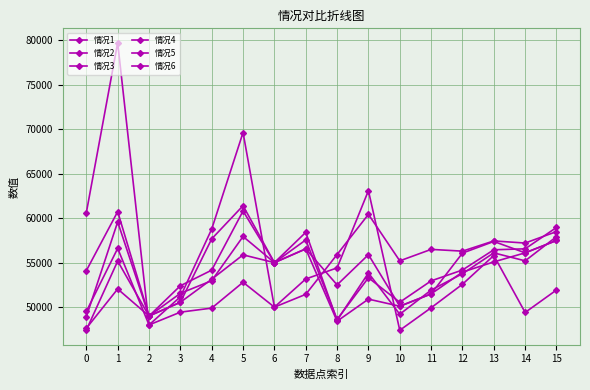

Reading left to right, extract all data points from this chart.

情况1: 0=47620	1=52040	2=49000	3=50545	4=53134	5=55874	6=55000	7=56545	8=48420	9=50900	10=50100	11=51486	12=53934	13=55083	14=56100	15=57486
情况2: 0=48922	1=59573	2=49000	3=52400	4=54154	5=60802	6=55000	7=58400	8=48522	9=53837	10=49200	11=51918	12=53754	13=56096	14=55200	15=57918
情况3: 0=54100	1=60728	2=49000	3=50545	4=57670	5=61394	6=55000	7=56545	8=52500	9=55892	10=50100	11=51486	12=56070	13=57377	14=56100	15=57486
情况4: 0=60610	1=79709	2=48000	3=51160	4=58770	5=69618	6=50000	7=53160	8=54410	9=63085	10=47400	11=49926	12=52570	13=55800	14=49400	15=51926
情况5: 0=49510	1=56599	2=48000	3=49435	4=49890	5=52794	6=50000	7=51435	8=55910	9=60426	10=55200	11=56487	12=56290	13=57437	14=57200	15=58487
情况6: 0=47420	1=55172	2=49000	3=51548	4=52970	5=57936	6=55000	7=57548	8=48620	9=53300	10=50550	11=52951	12=54170	13=56444	14=56550	15=58951